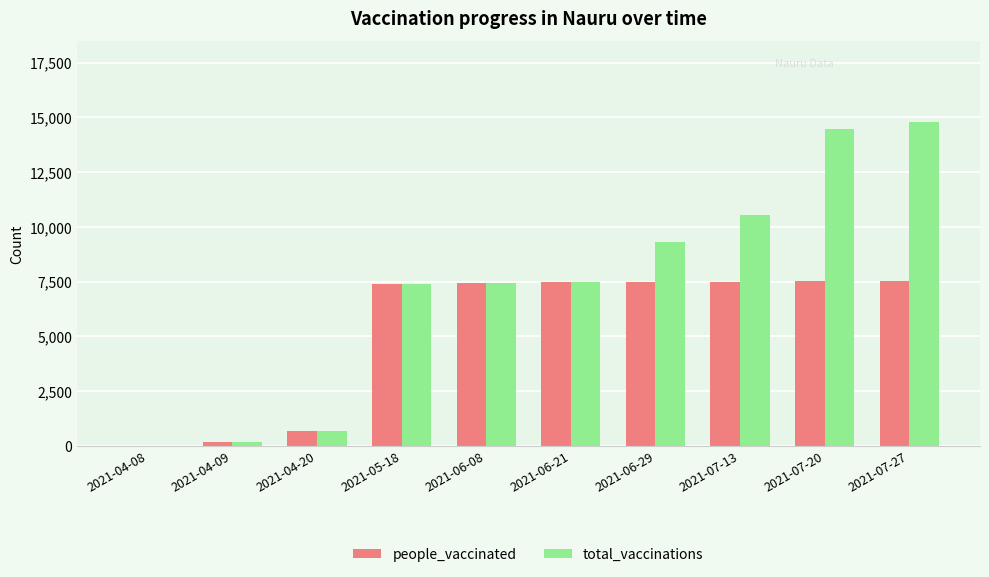

What is the sum of all total_vaccinations values?

72315